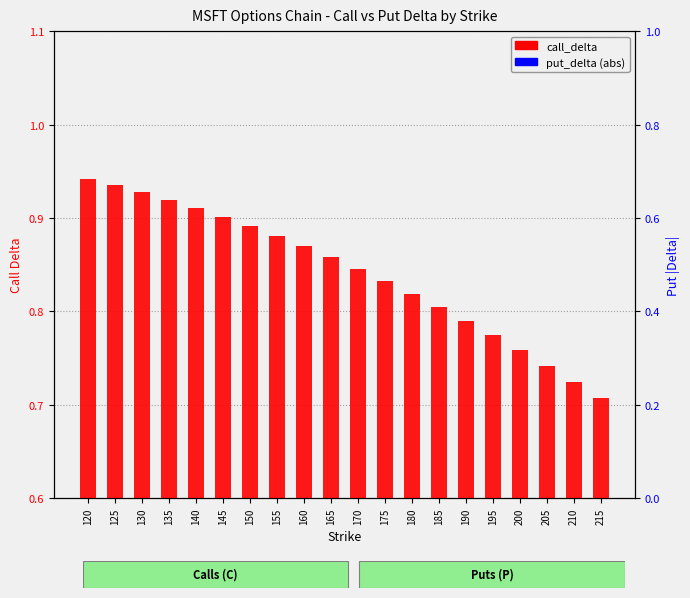

Reading left to right, extract all data points from this chart.

call_delta: 120=0.9	125=0.9	130=0.9	135=0.9	140=0.9	145=0.9	150=0.9	155=0.9	160=0.9	165=0.9	170=0.8	175=0.8	180=0.8	185=0.8	190=0.8	195=0.8	200=0.8	205=0.7	210=0.7	215=0.7
put_delta: 120=0.1	125=0.1	130=0.1	135=0.1	140=0.1	145=0.1	150=0.1	155=0.1	160=0.1	165=0.1	170=0.2	175=0.2	180=0.2	185=0.2	190=0.2	195=0.2	200=0.3	205=0.3	210=0.3	215=0.3